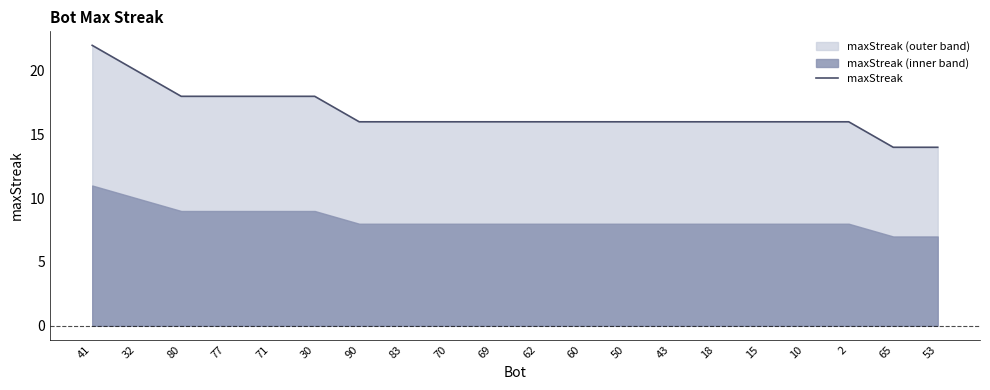

Reading left to right, extract all data points from this chart.

22	20	18	18	18	18	16	16	16	16	16	16	16	16	16	16	16	16	14	14